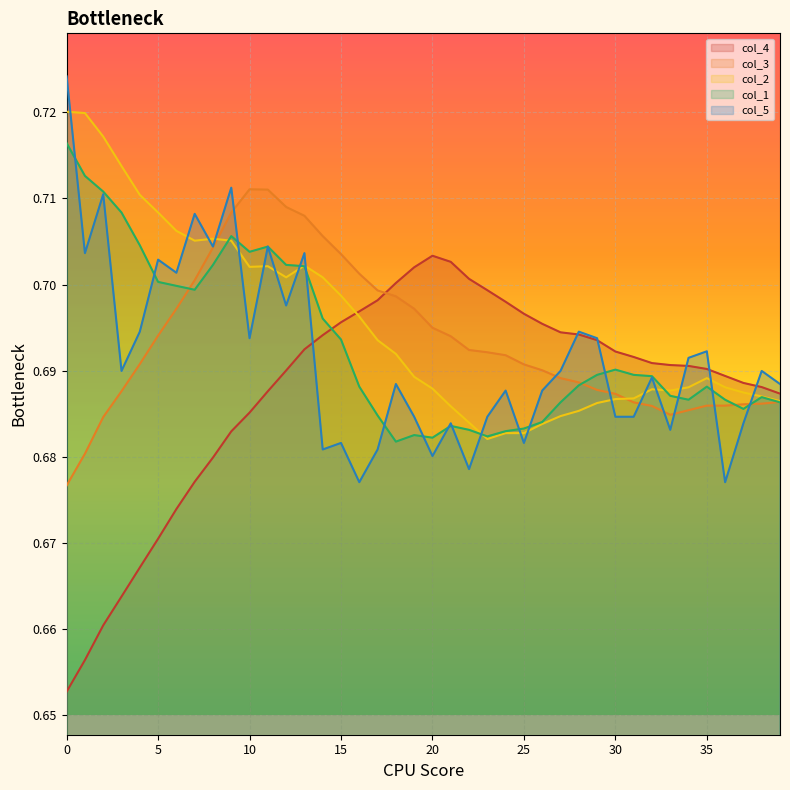

Count the col_3 values in the range 0 to 1.

40